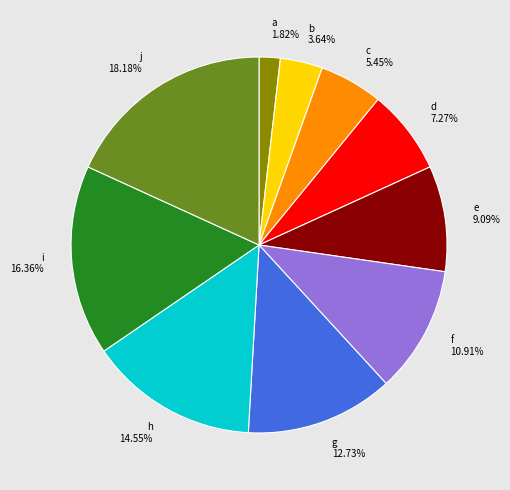

To the nearest percent, what percentage of the pie is b?

4%